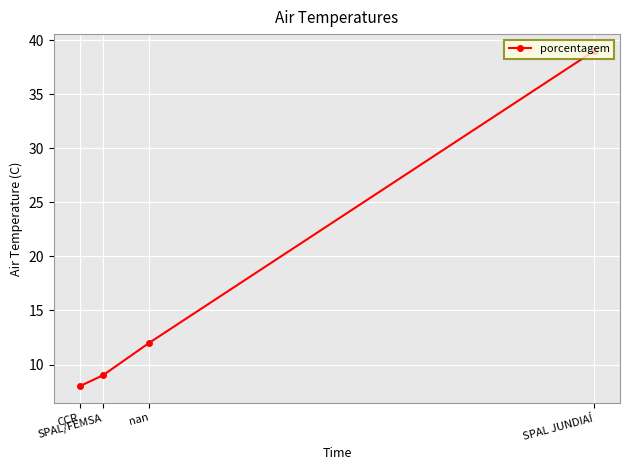

The value at CCR is 4. True or false?

False